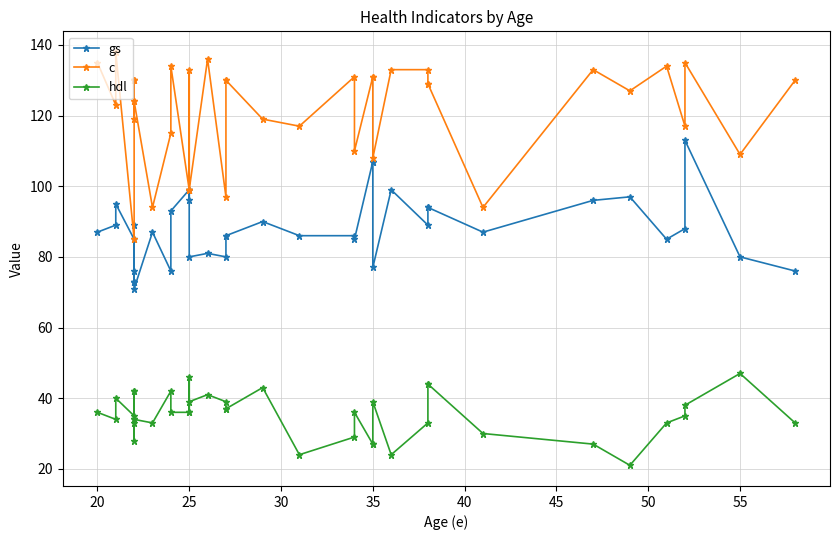

Which series has the largest range (max minus min)?

c